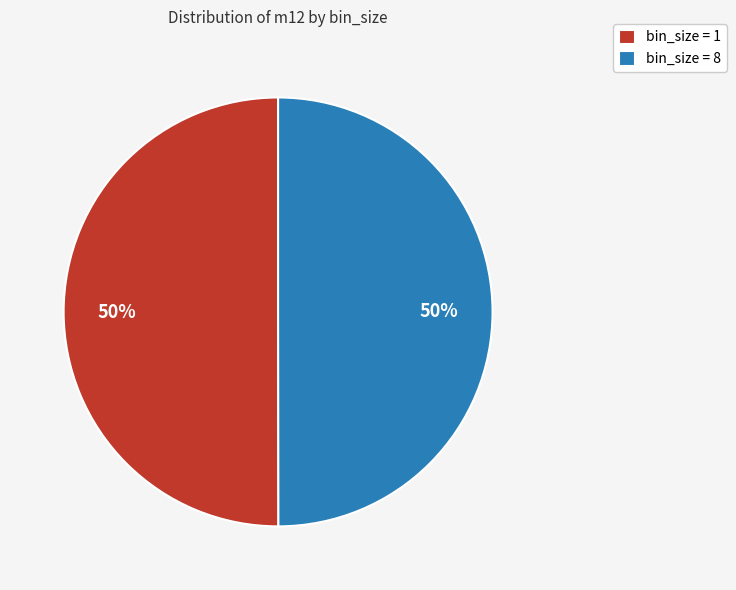

How many segments does this pie chart have?

2